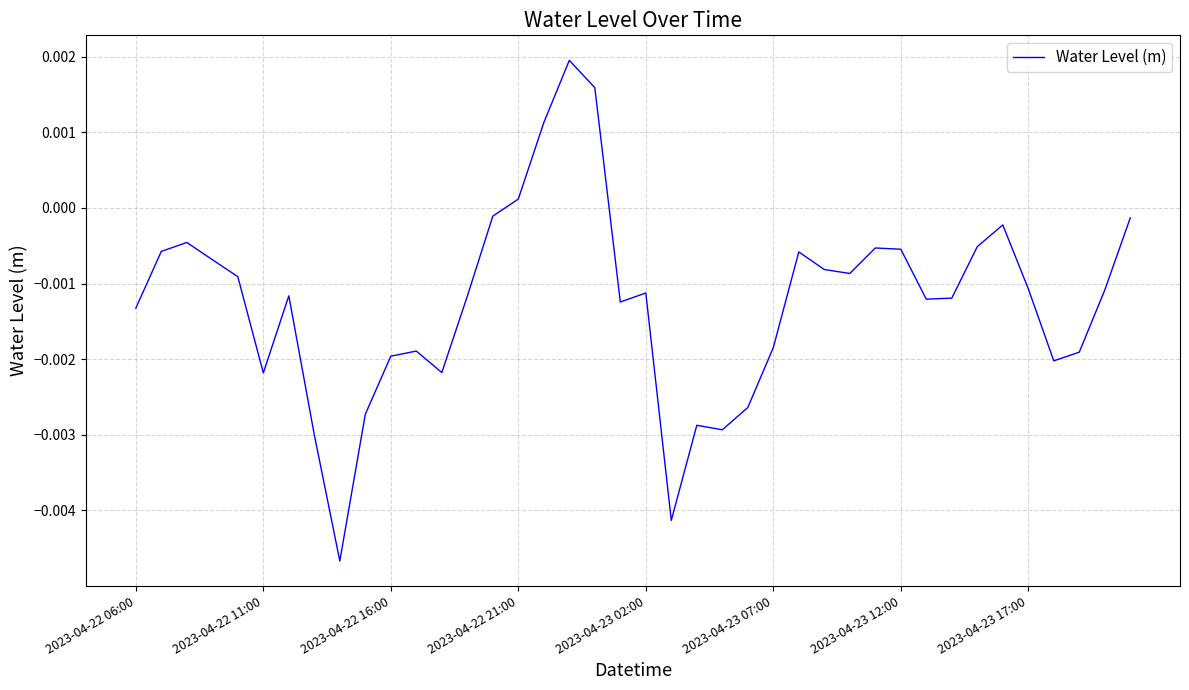

How many lines are shown in the chart?

1